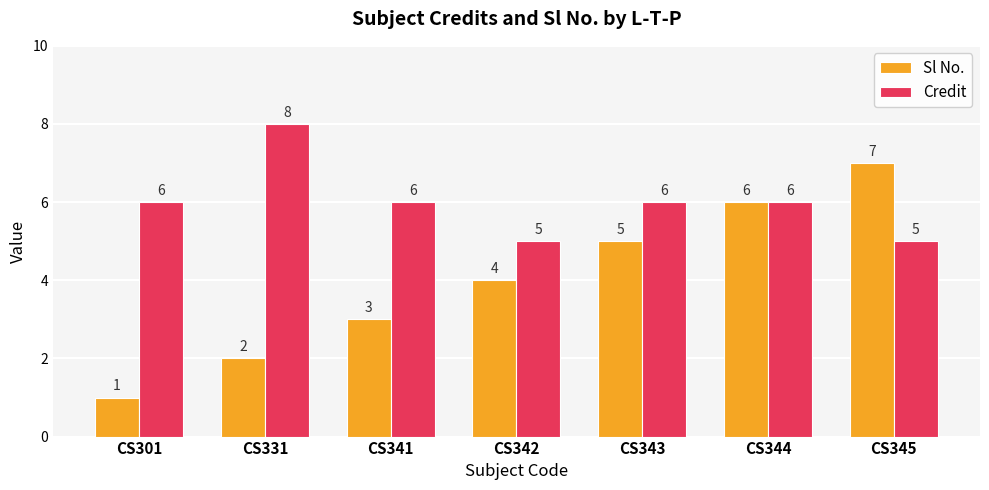

What is the maximum value for Sl No.?

7